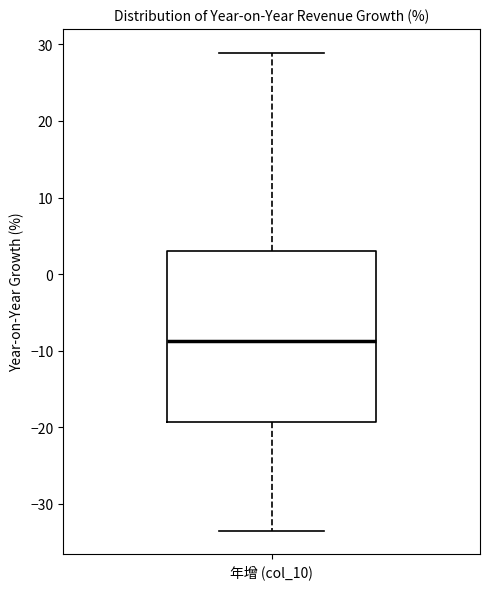

Read this box plot against the y-axis: the position of the median line, the range covered by the box, and the ends of both whiskers. The values are not printed on the chart, so give them approximately, as read against the axis.

median -9, box -19 to 3, whiskers -33 to 29